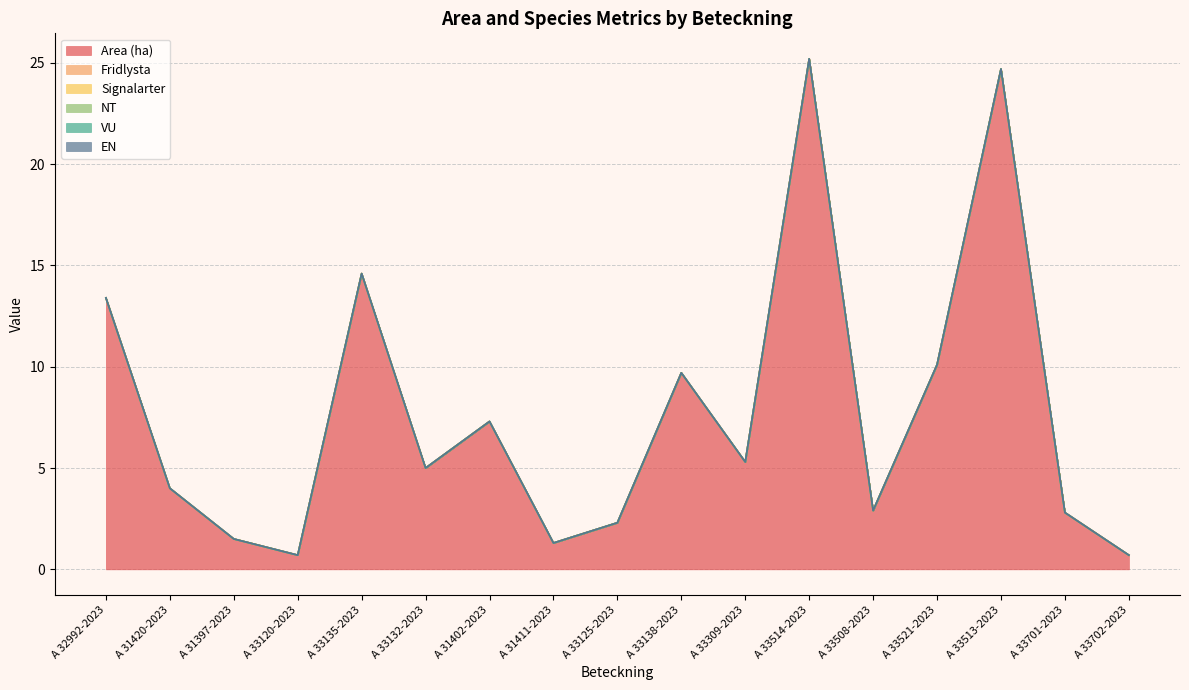

Rank the series at A 33701-2023 from highest to lowest value.

Area (ha), Fridlysta, Signalarter, NT, VU, EN